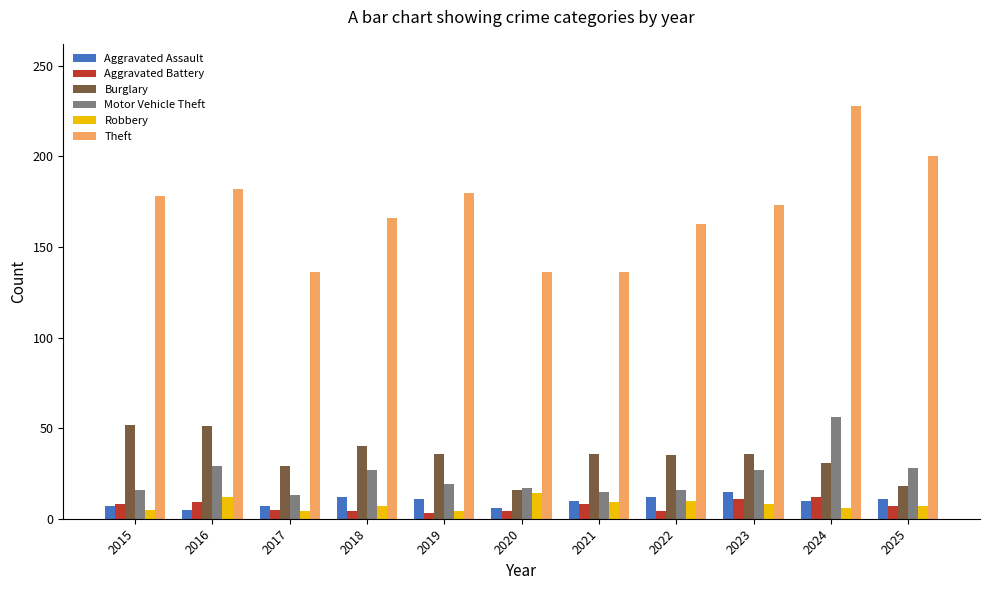

Which series has the largest range (max minus min)?

Theft